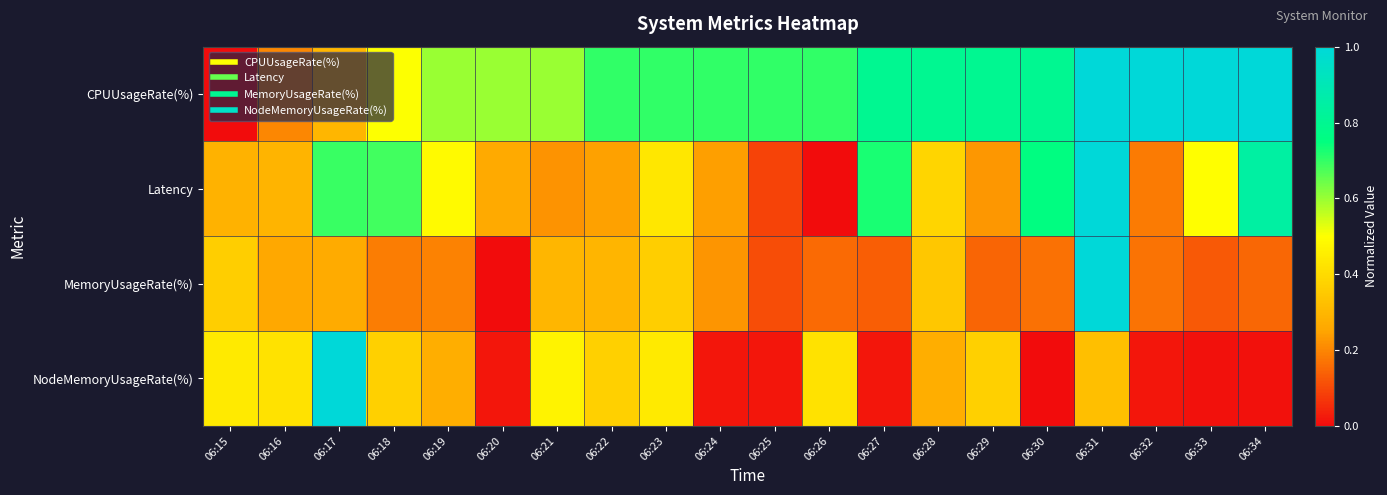

Reading left to right, extract all data points from this chart.

CPUUsageRate(%): 06:15=0.0	06:16=0.2	06:17=0.3	06:18=0.5	06:19=0.6	06:20=0.6	06:21=0.6	06:22=0.7	06:23=0.7	06:24=0.7	06:25=0.7	06:26=0.7	06:27=0.8	06:28=0.8	06:29=0.8	06:30=0.8	06:31=1.0	06:32=1.0	06:33=1.0	06:34=1.0
Latency: 06:15=0.3	06:16=0.3	06:17=0.7	06:18=0.7	06:19=0.5	06:20=0.3	06:21=0.2	06:22=0.2	06:23=0.4	06:24=0.2	06:25=0.1	06:26=0.0	06:27=0.7	06:28=0.4	06:29=0.2	06:30=0.8	06:31=1.0	06:32=0.2	06:33=0.5	06:34=0.8
MemoryUsageRate(%): 06:15=0.4	06:16=0.3	06:17=0.3	06:18=0.2	06:19=0.2	06:20=0.0	06:21=0.3	06:22=0.3	06:23=0.4	06:24=0.2	06:25=0.1	06:26=0.2	06:27=0.1	06:28=0.3	06:29=0.1	06:30=0.2	06:31=1.0	06:32=0.2	06:33=0.1	06:34=0.1
NodeMemoryUsageRate(%): 06:15=0.4	06:16=0.4	06:17=1.0	06:18=0.4	06:19=0.3	06:20=0.0	06:21=0.5	06:22=0.4	06:23=0.4	06:24=0.0	06:25=0.0	06:26=0.4	06:27=0.0	06:28=0.3	06:29=0.4	06:30=0.0	06:31=0.3	06:32=0.0	06:33=0.0	06:34=0.0